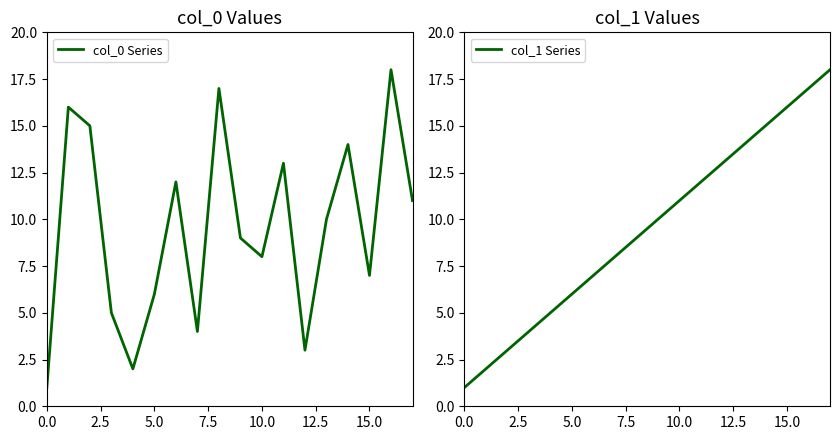

Is it true that col_0 Series equals 5 at 15.0?

False